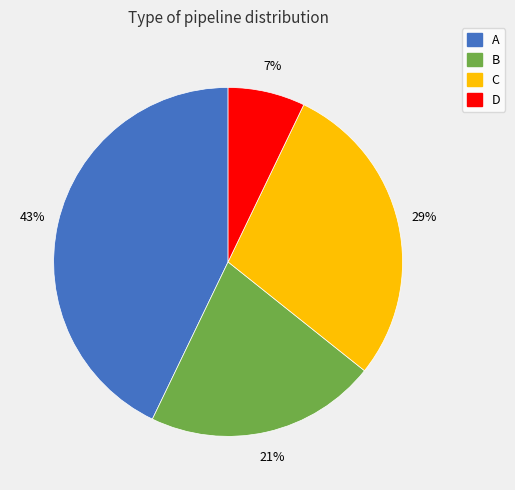

Does A account for over 50% of the chart?

No